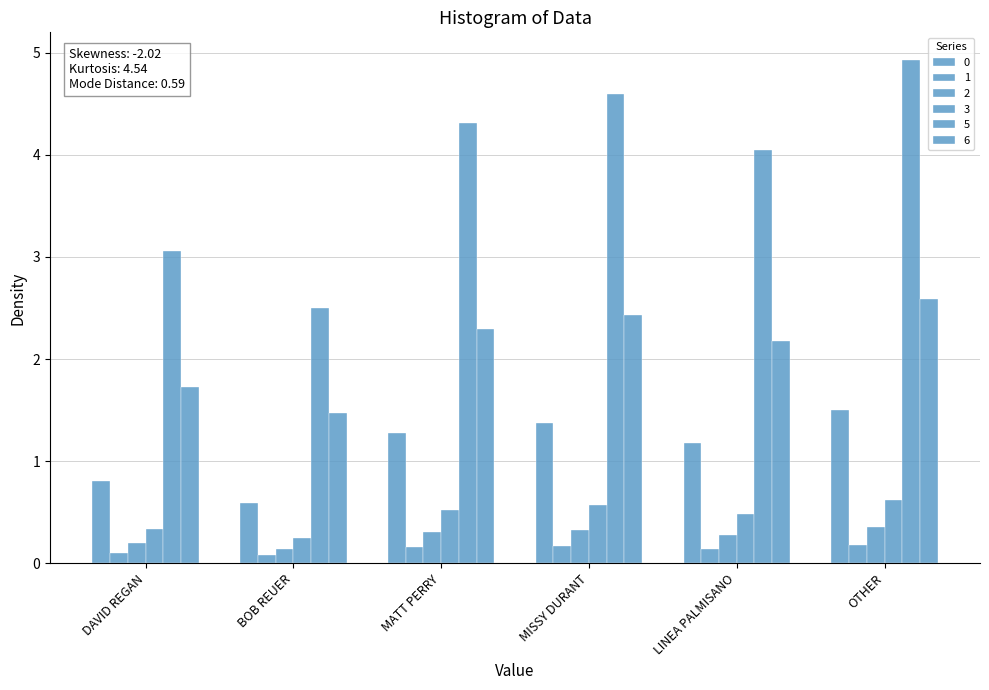

What is the lowest value of the 1 series?

0.1